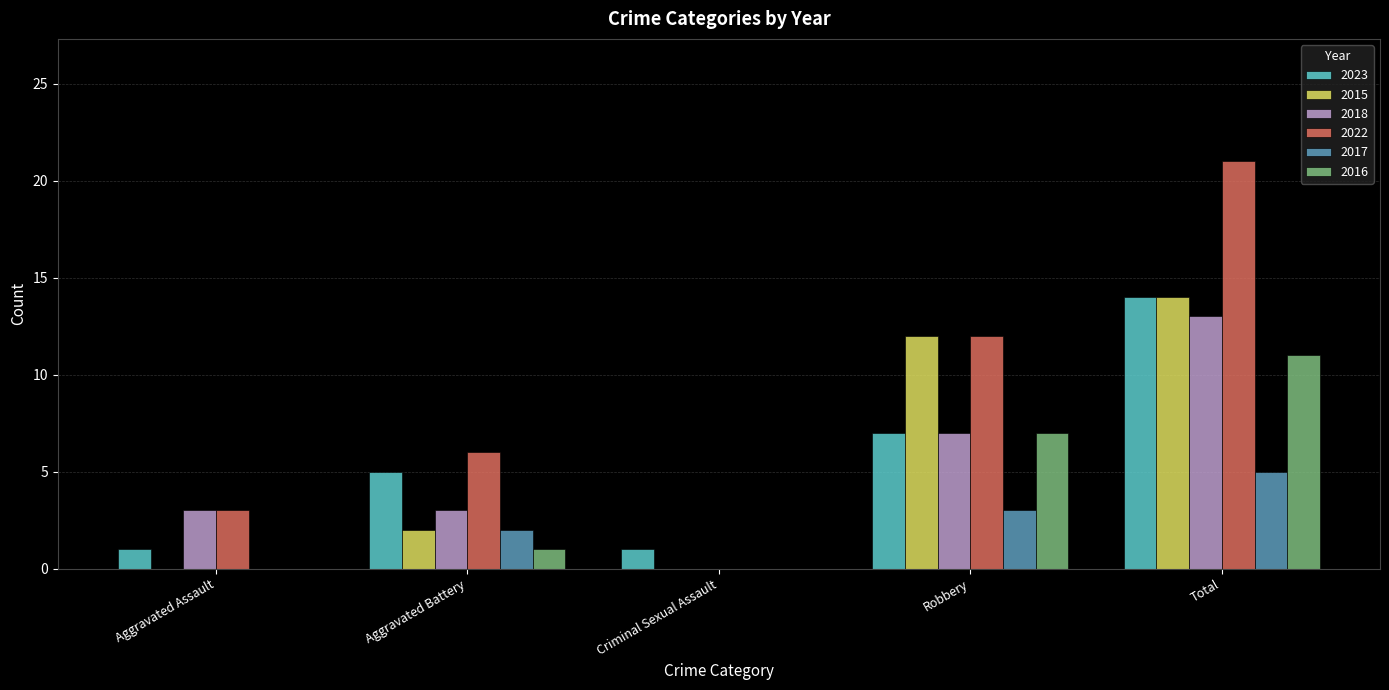

What is the total value across all series at Aggravated Assault?

7